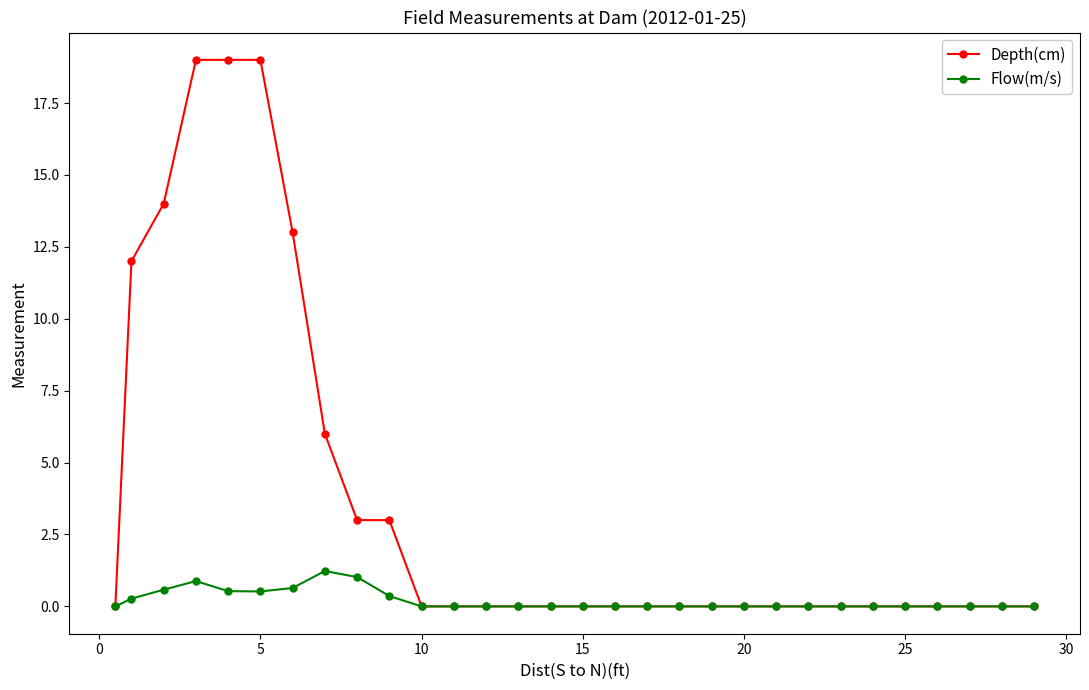

List the series in order of their overall mean, highest first.

Depth(cm), Flow(m/s)